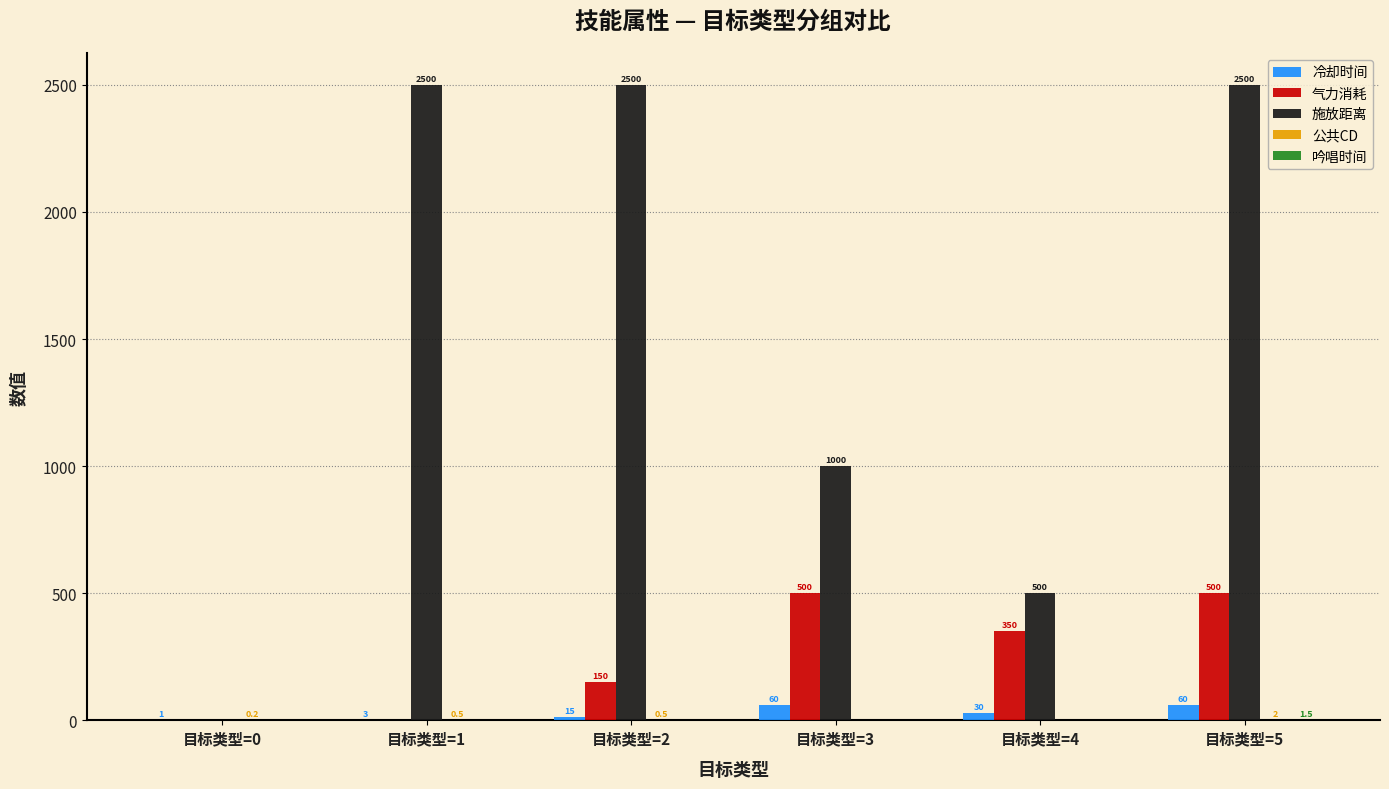

What is the maximum value for 冷却时间?

60.0